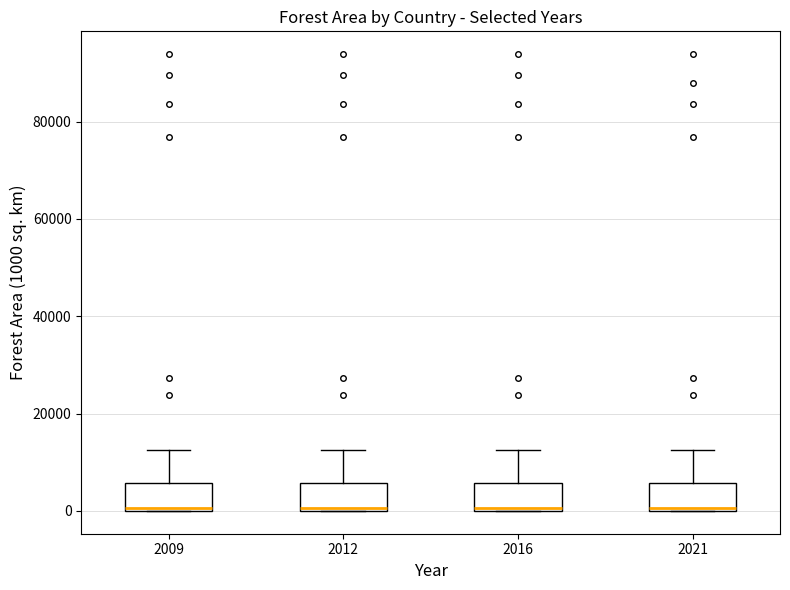

Where is the upper edge of the box at x = 2021 on the y-axis? The values are not printed on the chart, so give them approximately, as read against the axis.

6000